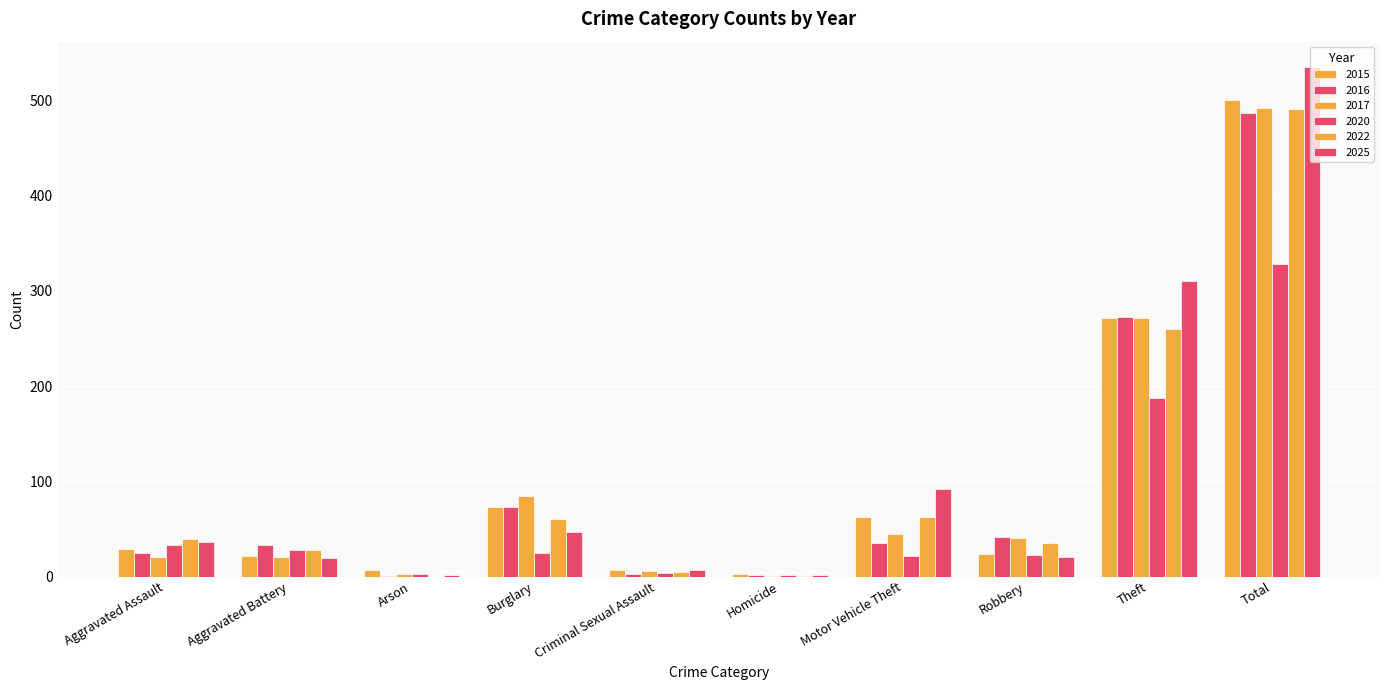

What is the value of the 2022 bar at the 10th from the left?

491